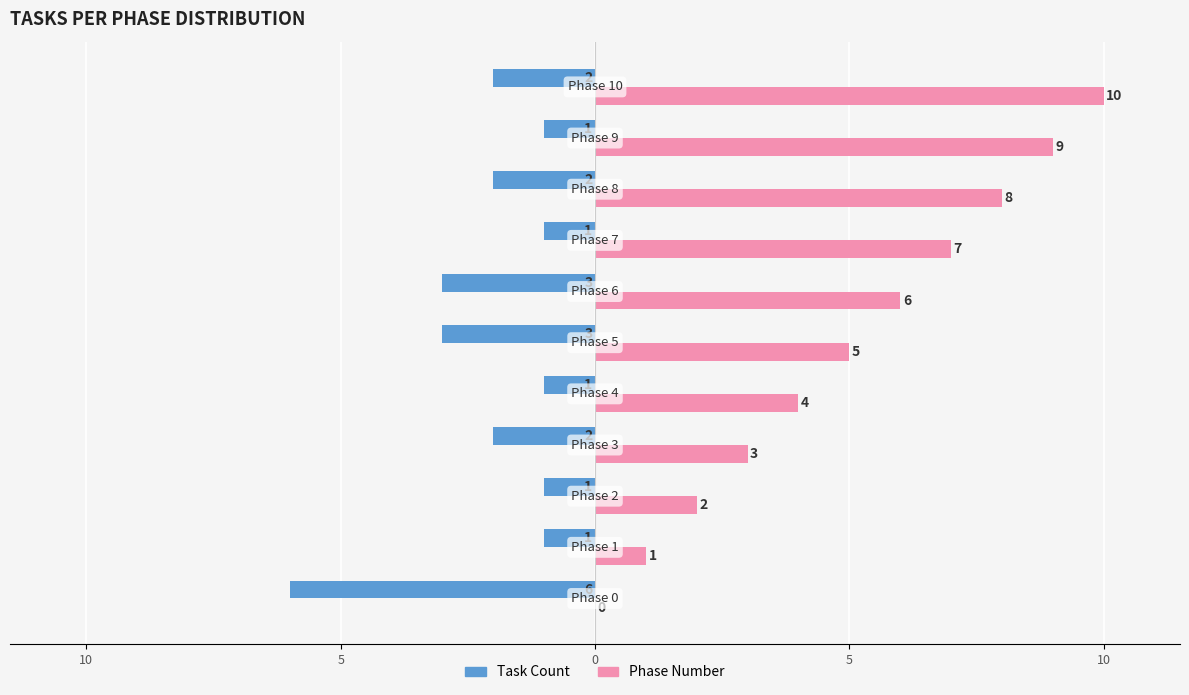

What are all the series names shown in the legend?

Task Count, Phase Number